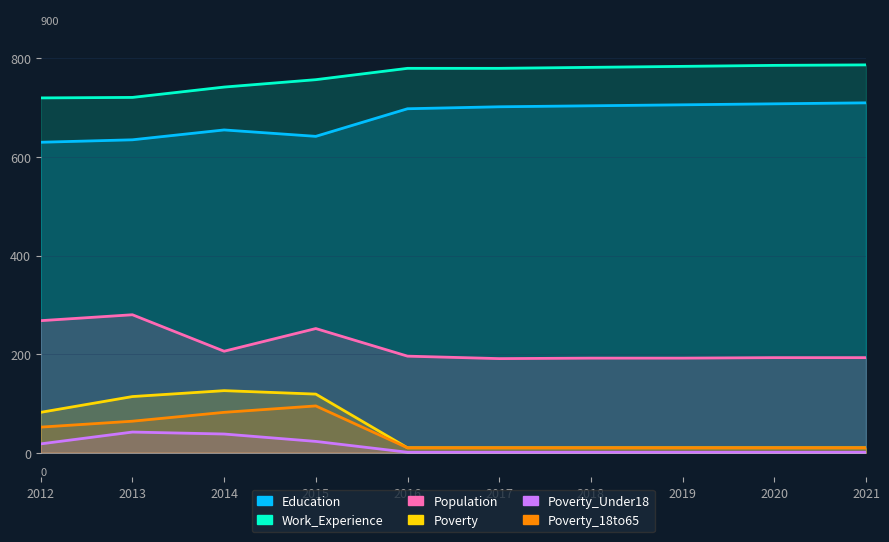

True or false: Population and Poverty_Under18 cross at least once.

False